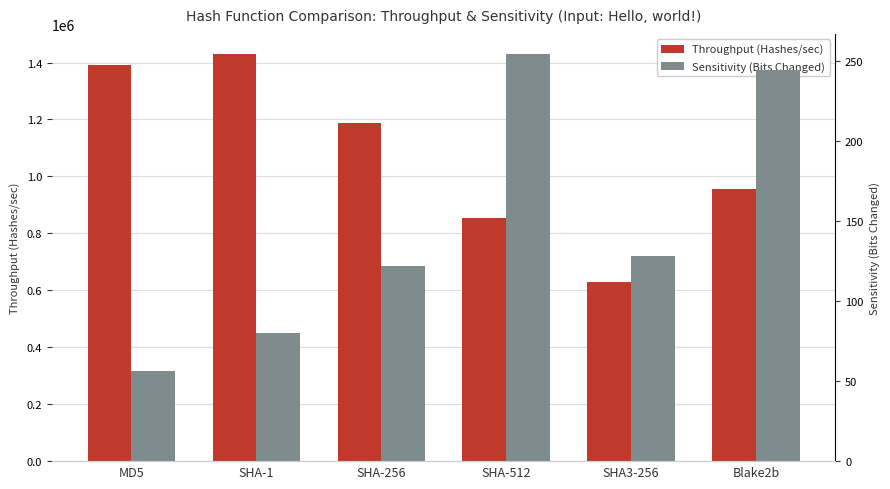

The Throughput (Hashes/sec) series shows 1186171.9 at SHA-256. True or false?

True